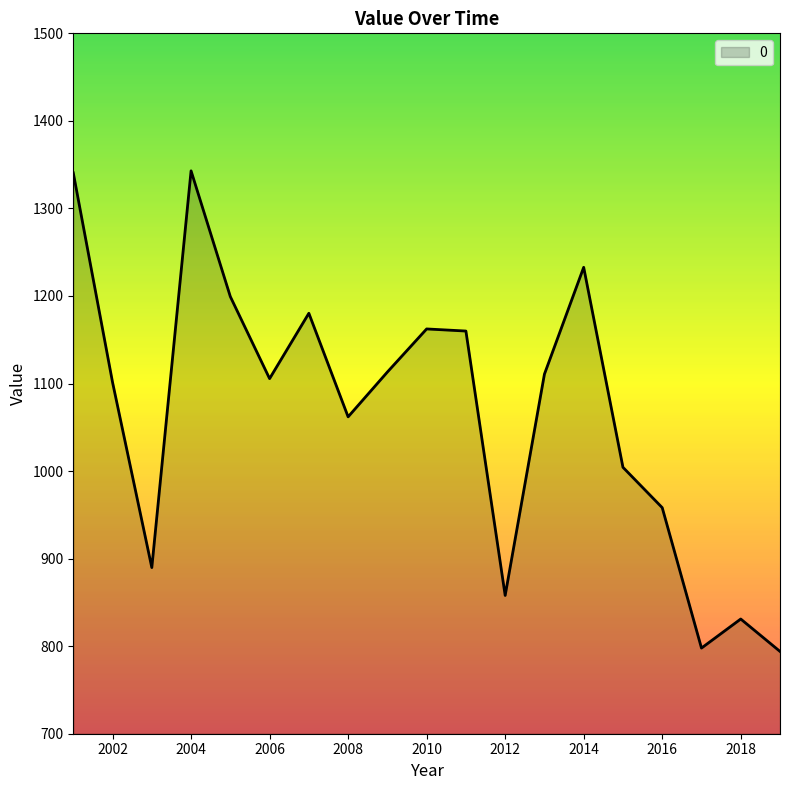

What is the maximum value shown in the chart?

1342.9